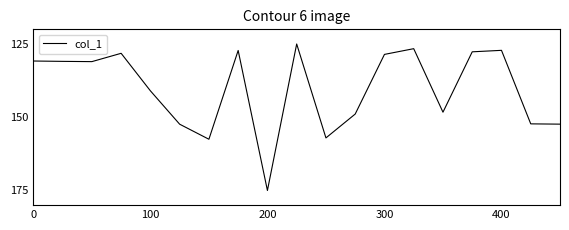

What is the difference between the maximum and minimum values?

50.0